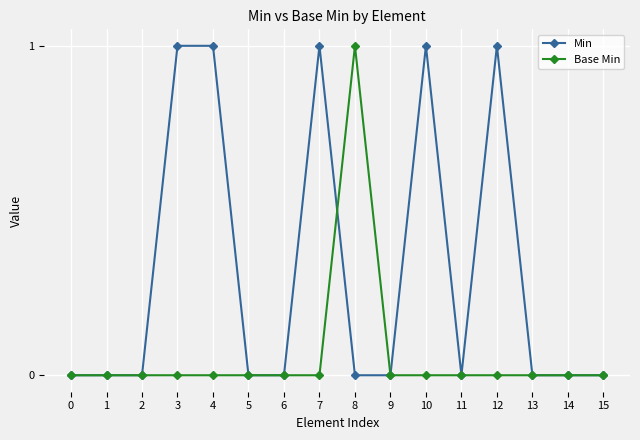

Which series changed the most between 9 and 10?

Min